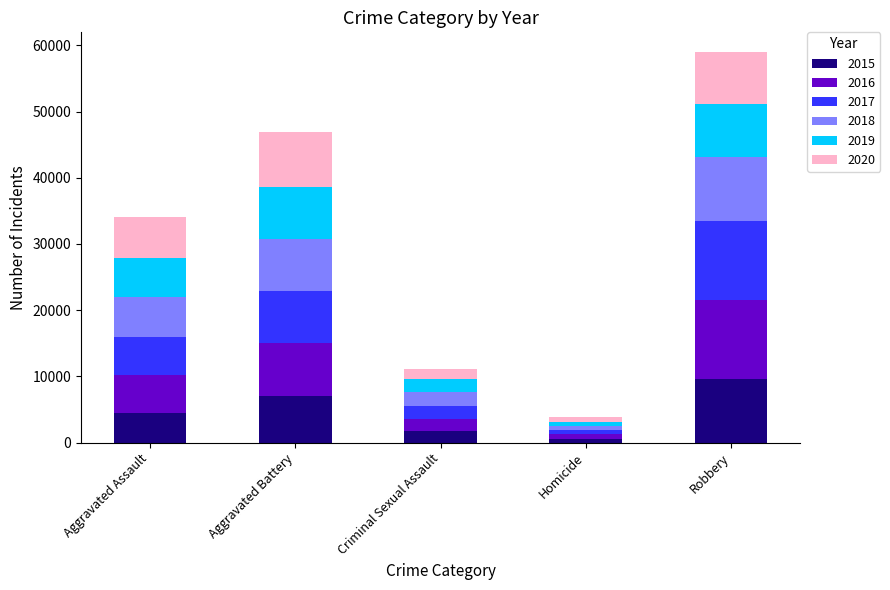

What is the total value across all series at Criminal Sexual Assault?

11083